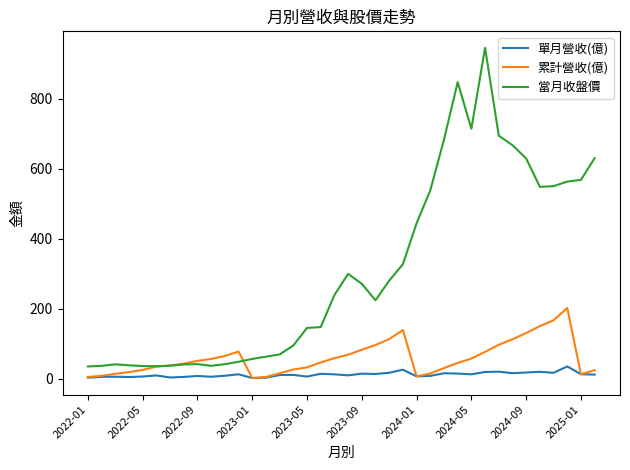

Which series has the widest spread of values?

當月收盤價